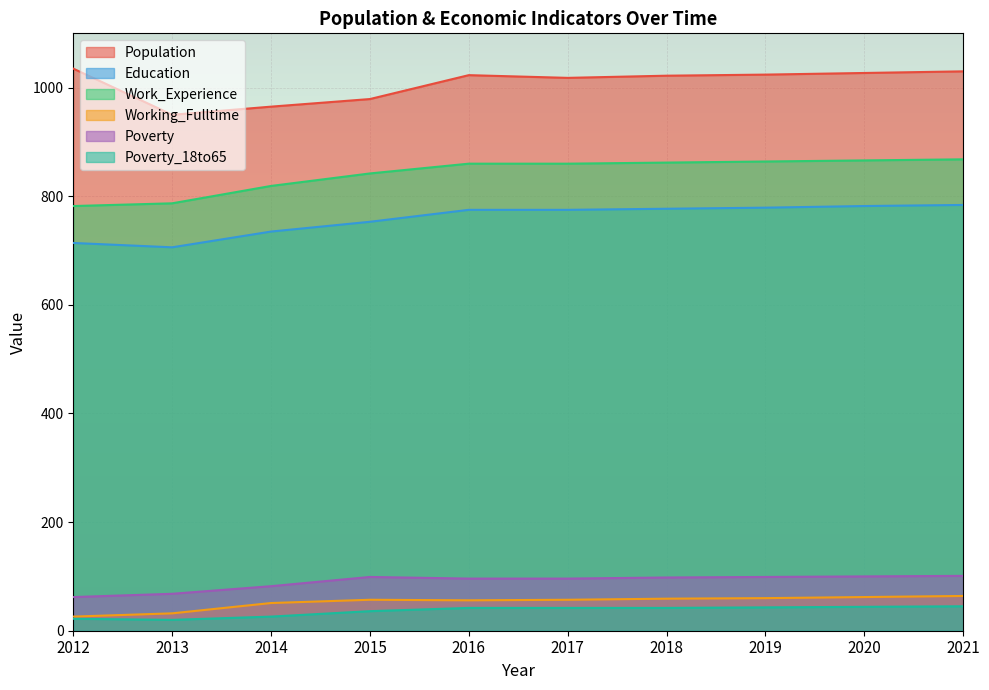

At which label does Work_Experience first exceed 860?

2018